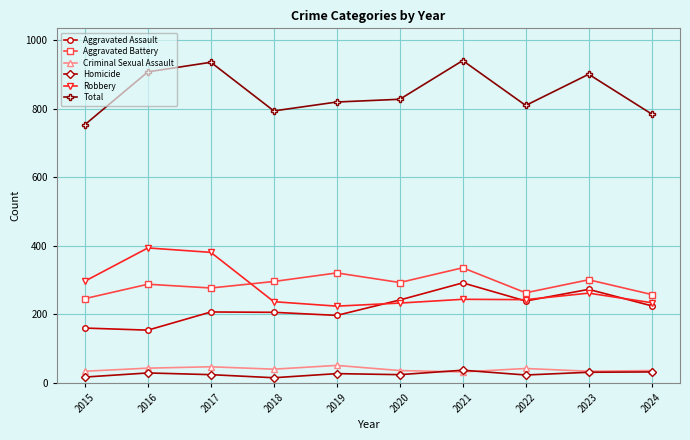

What is the sum of the Homicide values at 2020 and 2015?

41